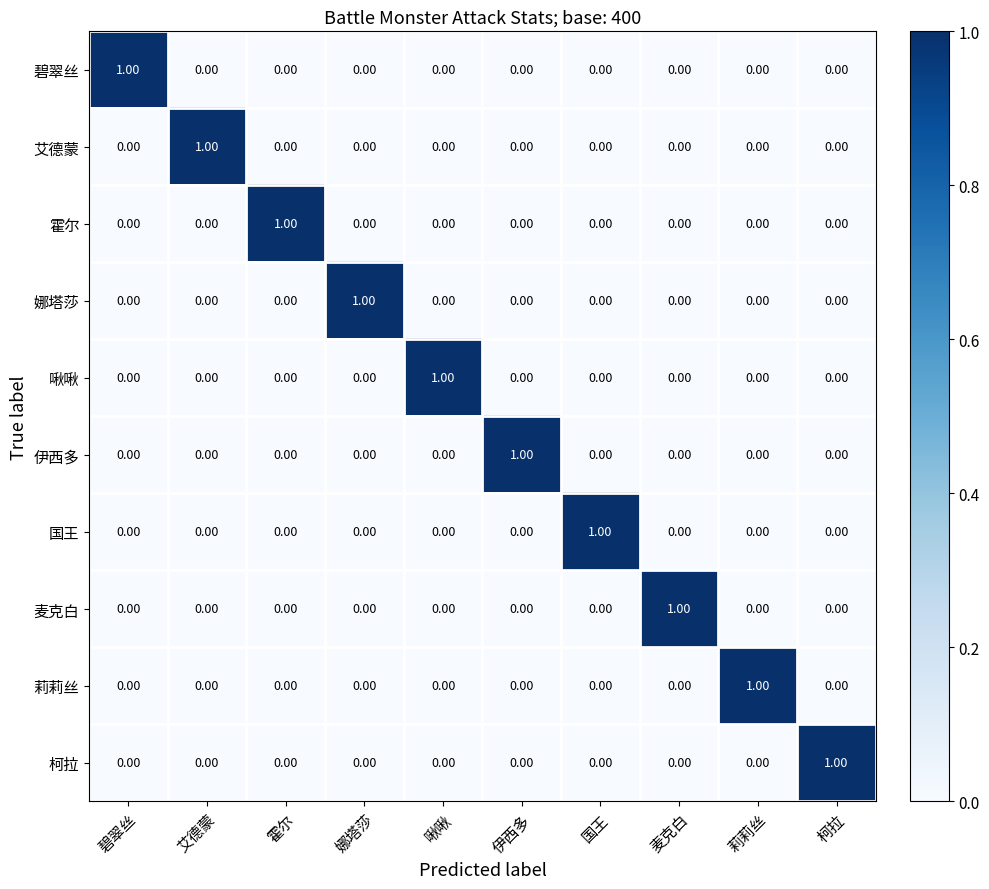

Which category has the highest value in the 碧翠丝 series?

碧翠丝